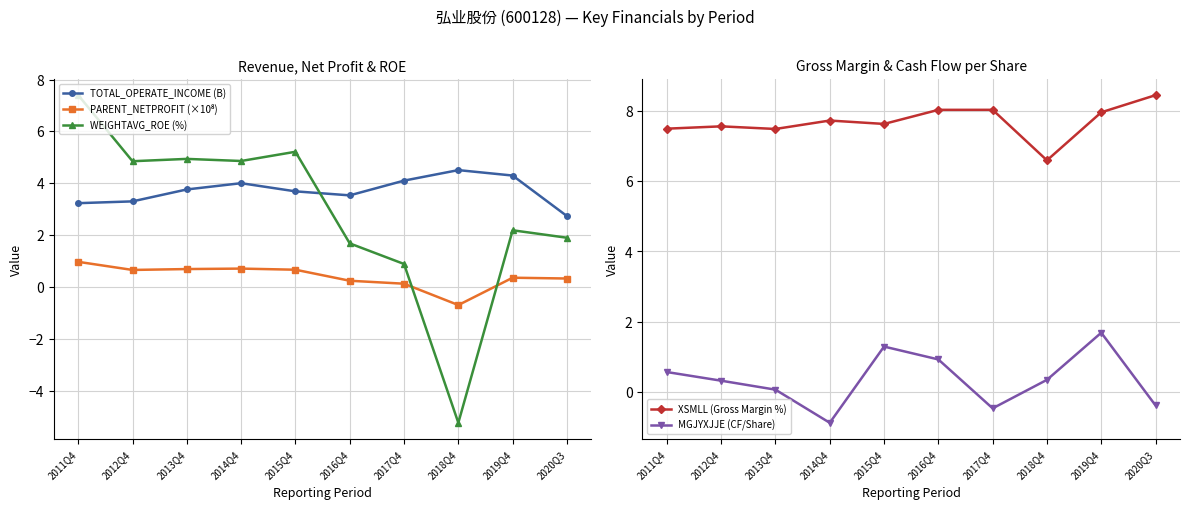

After their last crossing, which series has the higher values: WEIGHTAVG_ROE (%) or TOTAL_OPERATE_INCOME (B)?

TOTAL_OPERATE_INCOME (B)